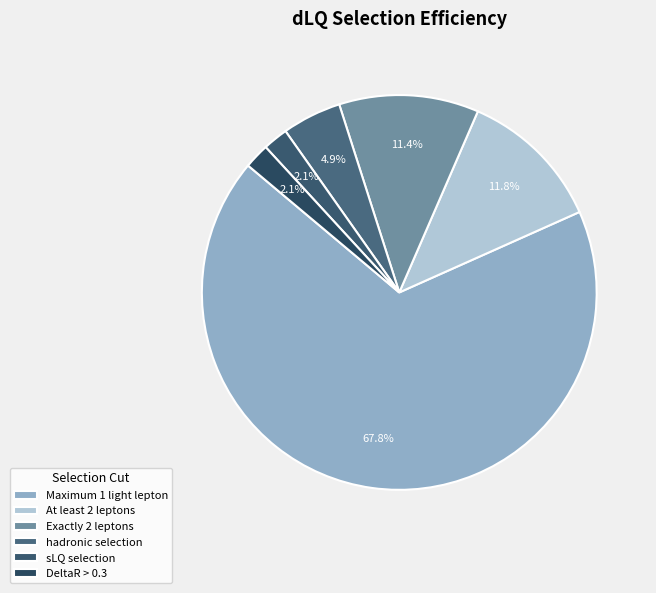

True or false: hadronic selection accounts for 18% of the total.

False